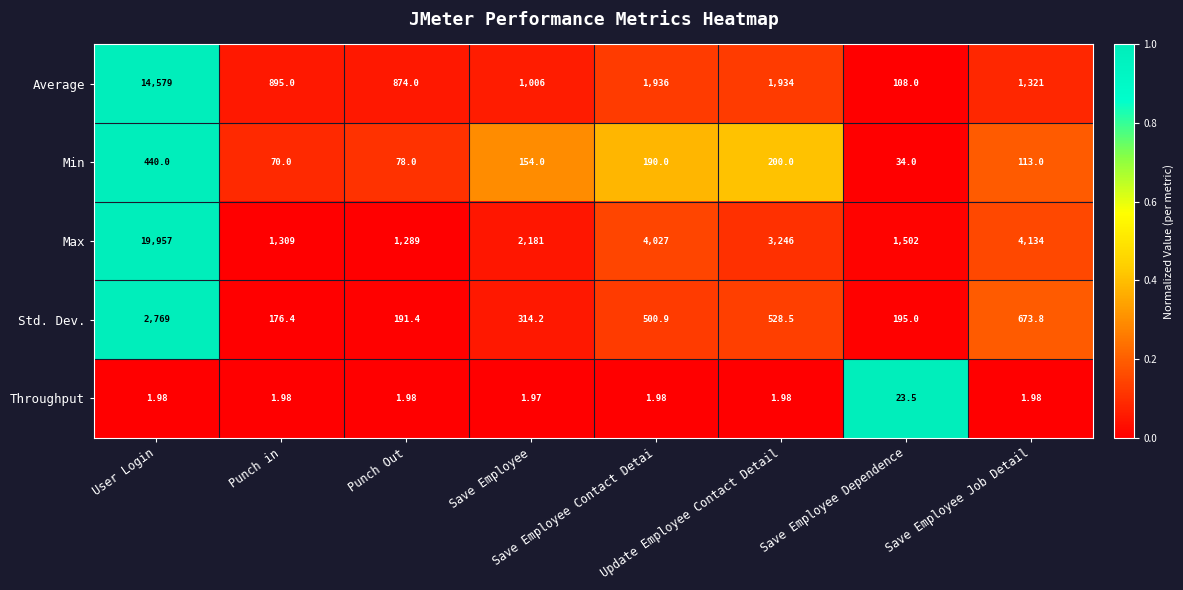

List the series in order of their peak value, lowest first.

Throughput, Min, Std. Dev., Average, Max